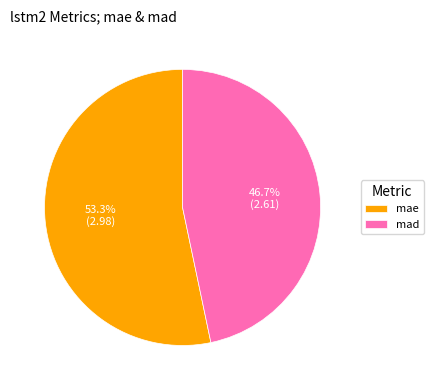

Is the sum of mae and mad greater than half?

Yes